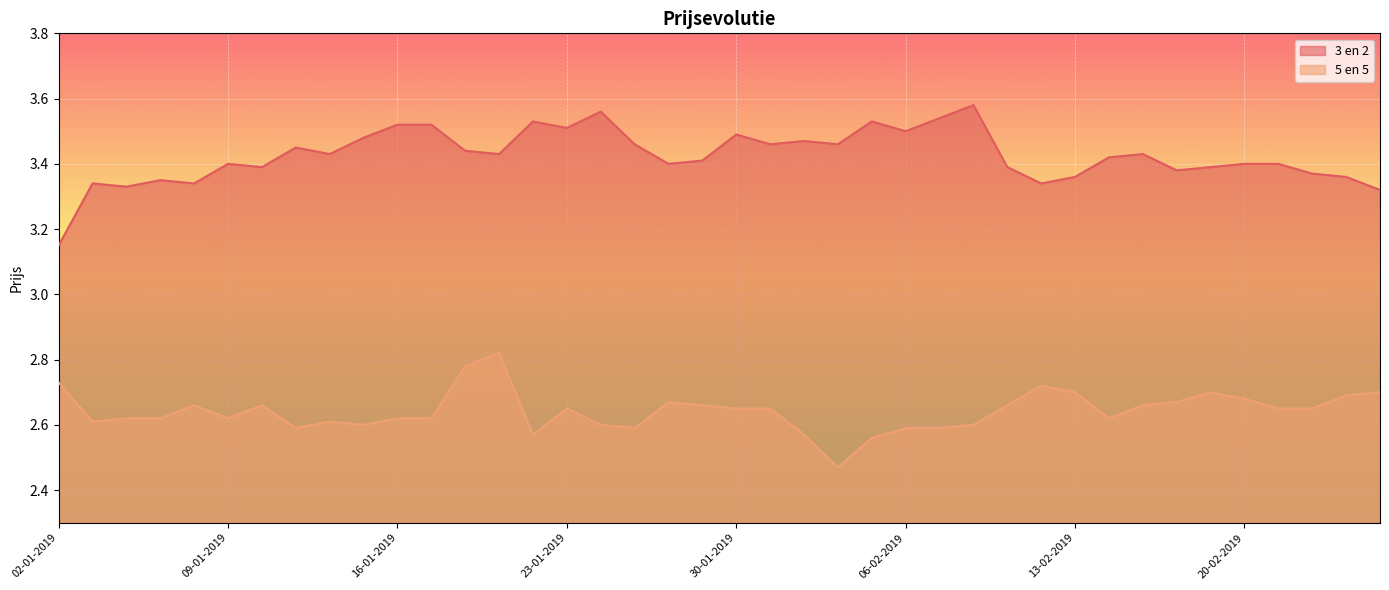

True or false: 5 en 5 and 3 en 2 intersect in this chart.

False